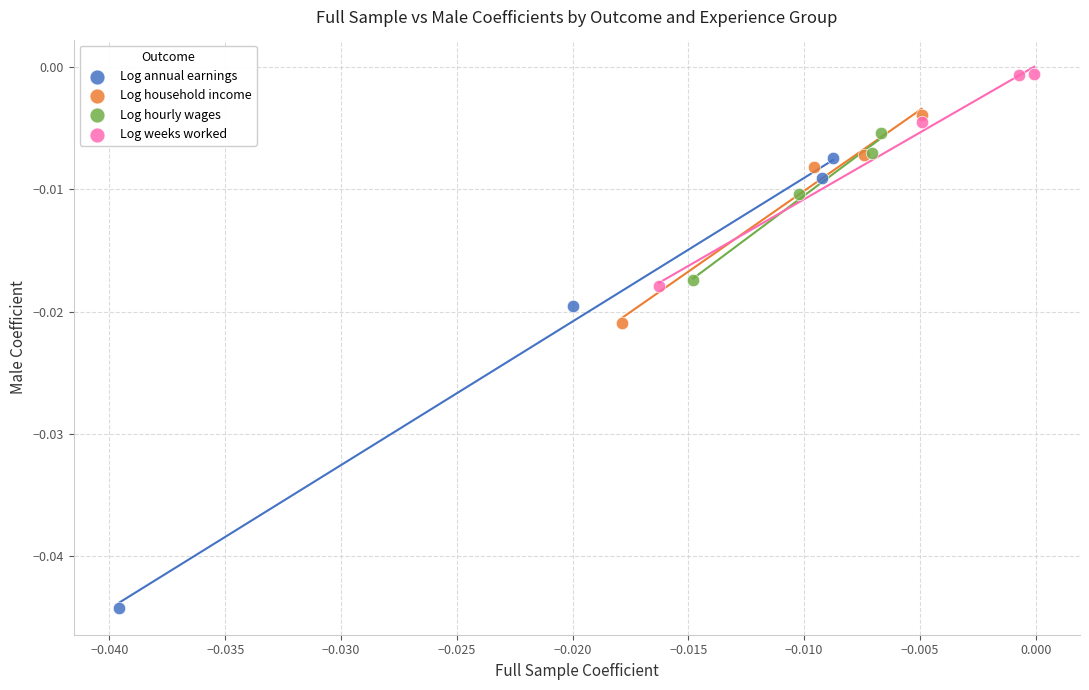

What are all the series names shown in the legend?

Log annual earnings, Log household income, Log hourly wages, Log weeks worked